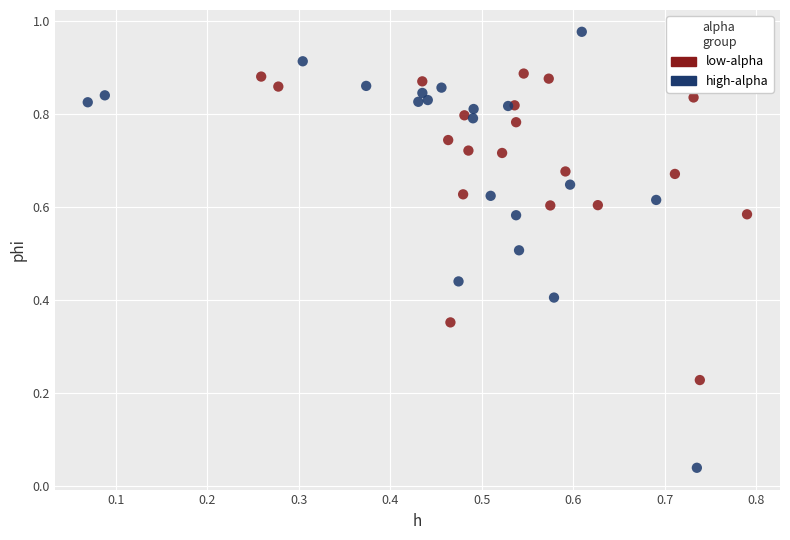

Which series has the largest Y range (max minus min)?

high-alpha